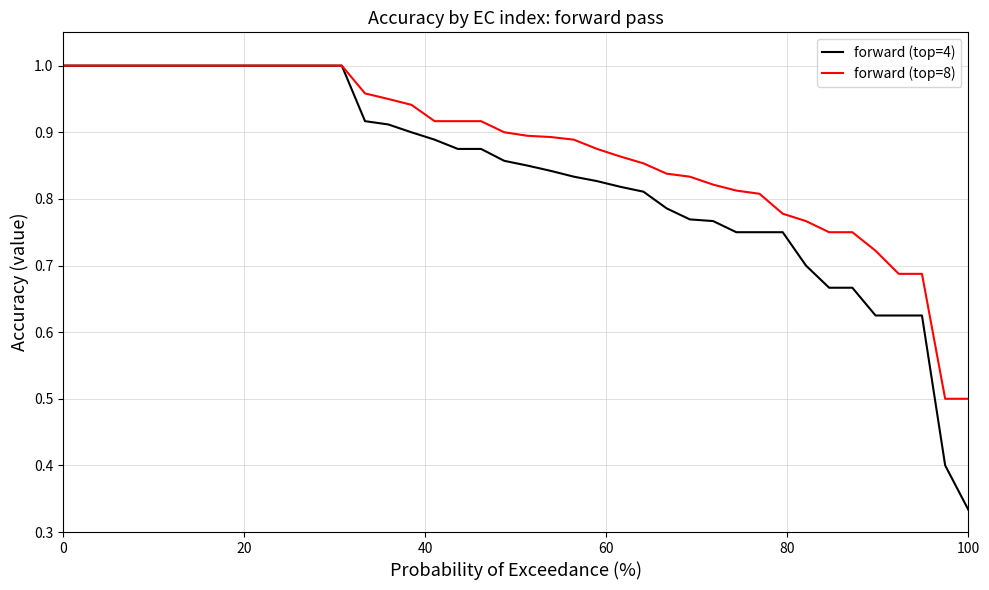

Which series has the largest total across all categories?

forward (top=8)